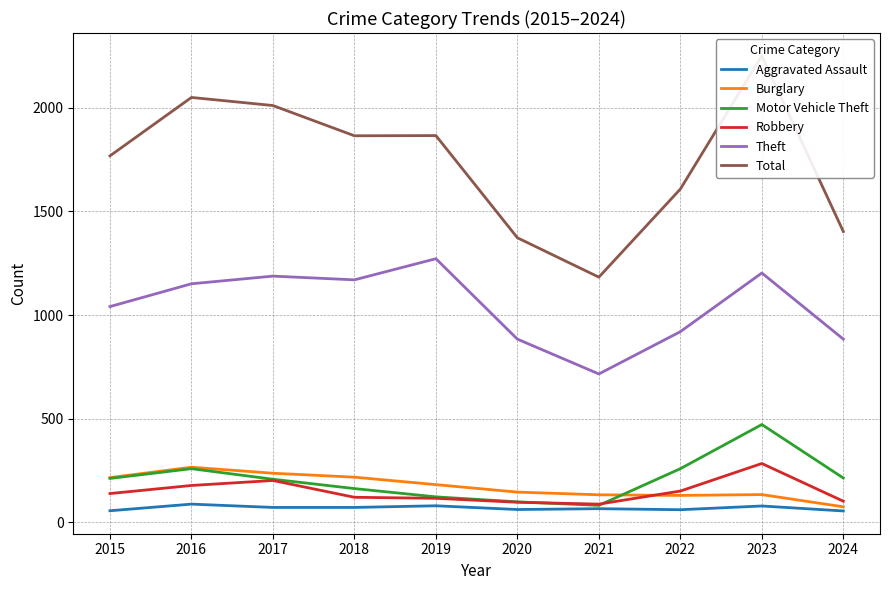

Reading left to right, what are all the values shown in this chart?

Aggravated Assault: 2015=56	2016=88	2017=72	2018=72	2019=80	2020=62	2021=66	2022=61	2023=79	2024=55
Burglary: 2015=216	2016=266	2017=237	2018=218	2019=182	2020=146	2021=133	2022=130	2023=134	2024=75
Motor Vehicle Theft: 2015=212	2016=259	2017=208	2018=163	2019=123	2020=99	2021=82	2022=259	2023=472	2024=214
Robbery: 2015=139	2016=178	2017=202	2018=121	2019=116	2020=97	2021=88	2022=151	2023=284	2024=102
Theft: 2015=1041	2016=1151	2017=1188	2018=1170	2019=1272	2020=884	2021=716	2022=920	2023=1203	2024=884
Total: 2015=1768	2016=2050	2017=2011	2018=1865	2019=1866	2020=1373	2021=1183	2022=1608	2023=2251	2024=1403